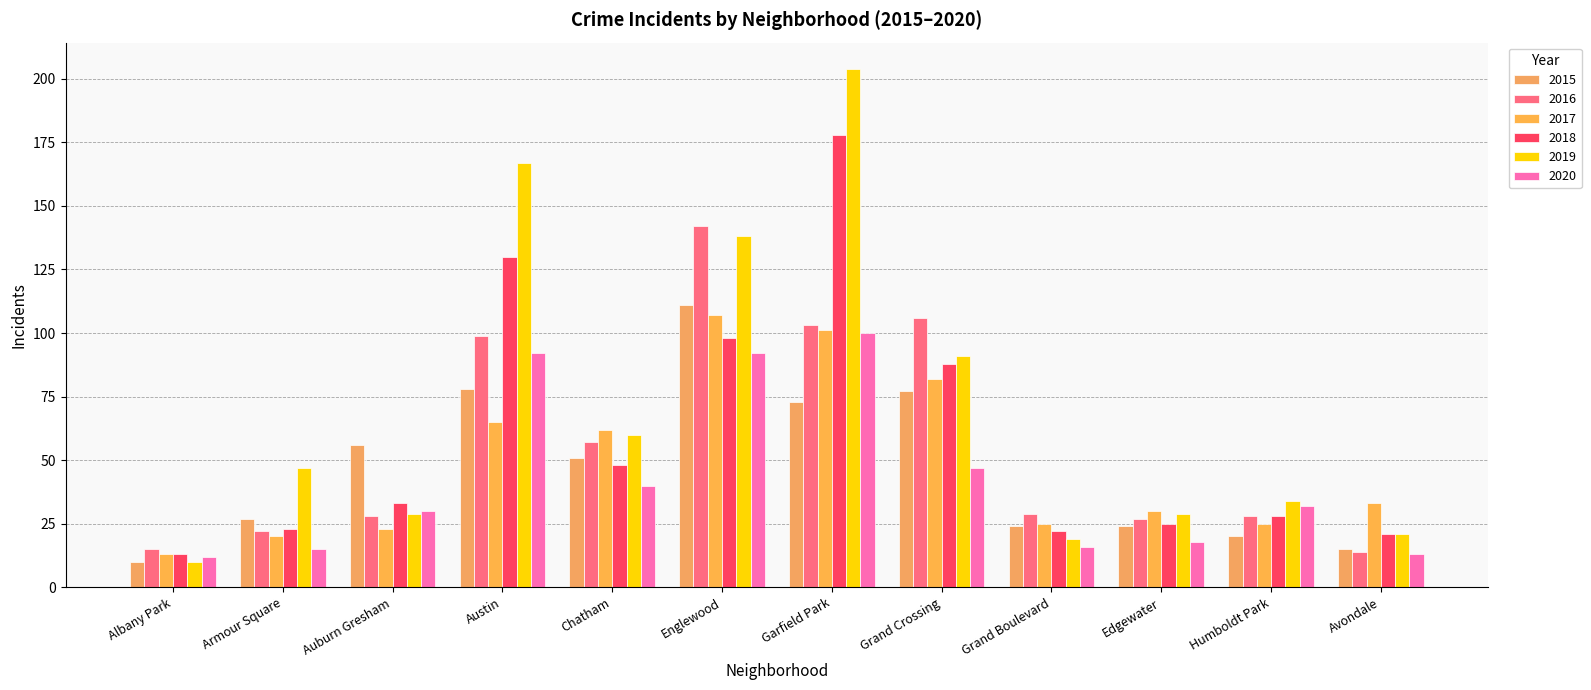

What is the label of the 3rd bar from the left?

Auburn Gresham